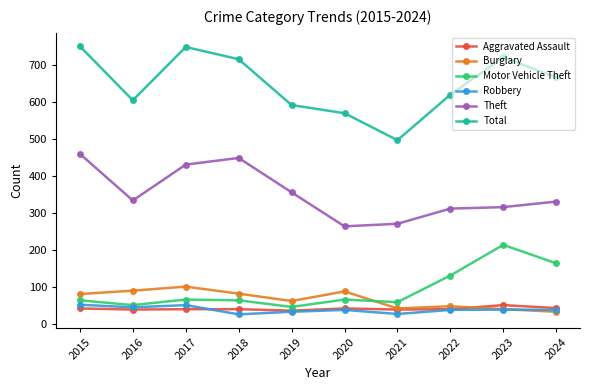

What is the sum of all Motor Vehicle Theft values?

935